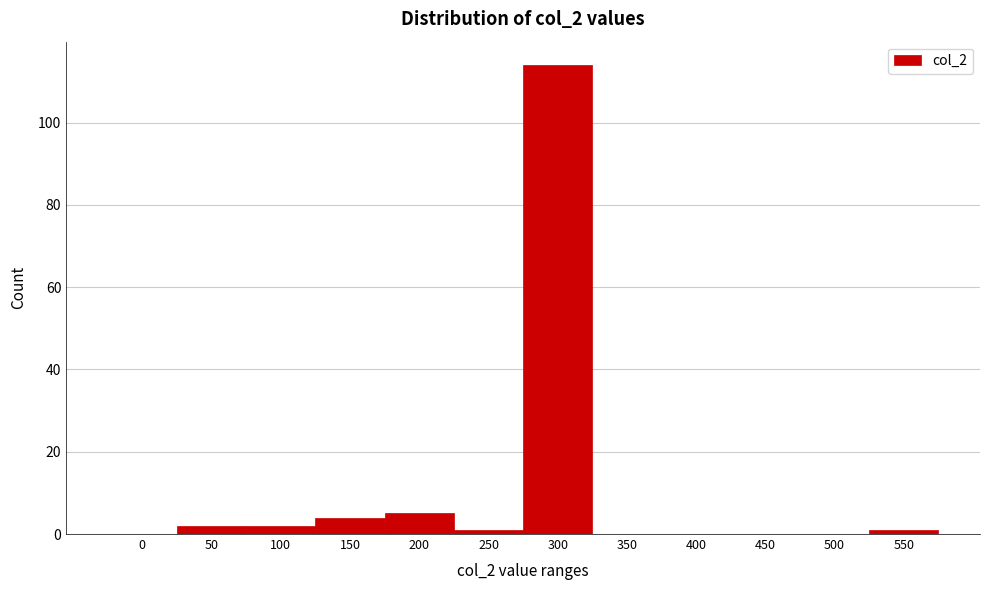

Reading left to right, what are all the values shown in this chart?

0=0	50=2	100=2	150=4	200=5	250=1	300=114	350=0	400=0	450=0	500=0	550=1